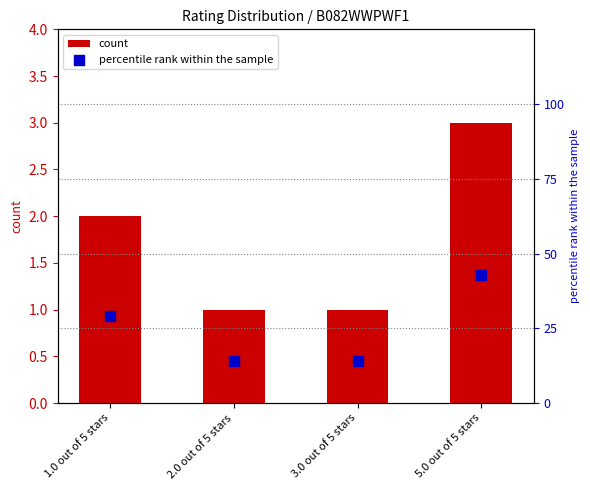

At how many categories does at least one series exceed 8?

4